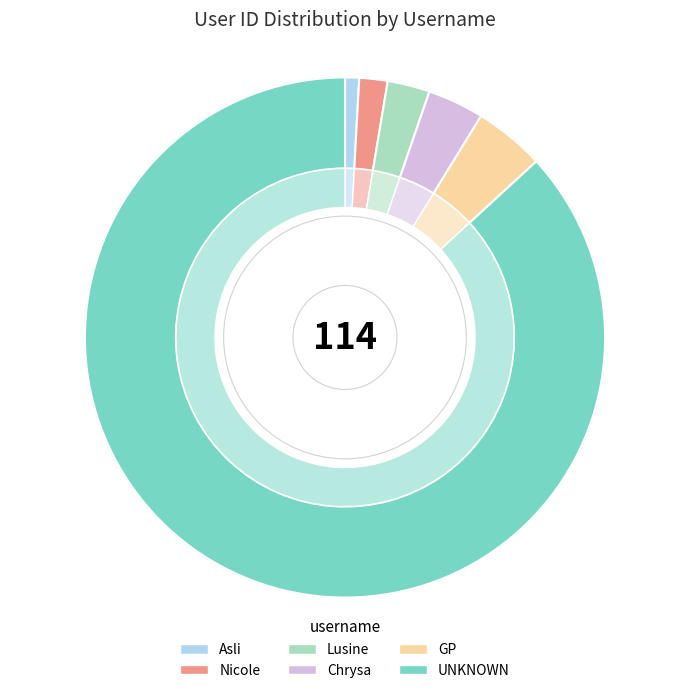

Rank the categories by value from highest to lowest.

UNKNOWN, GP, Chrysa, Lusine, Nicole, Asli